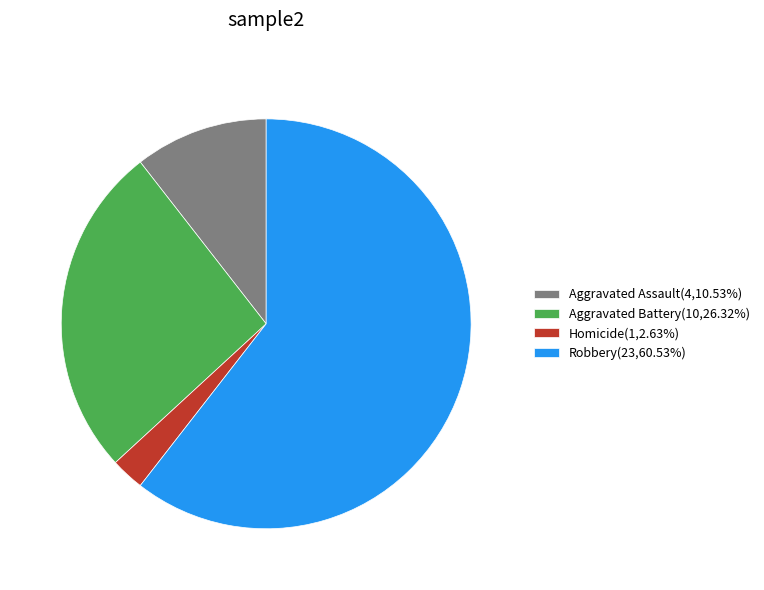

Count the number of slices in the pie.

4